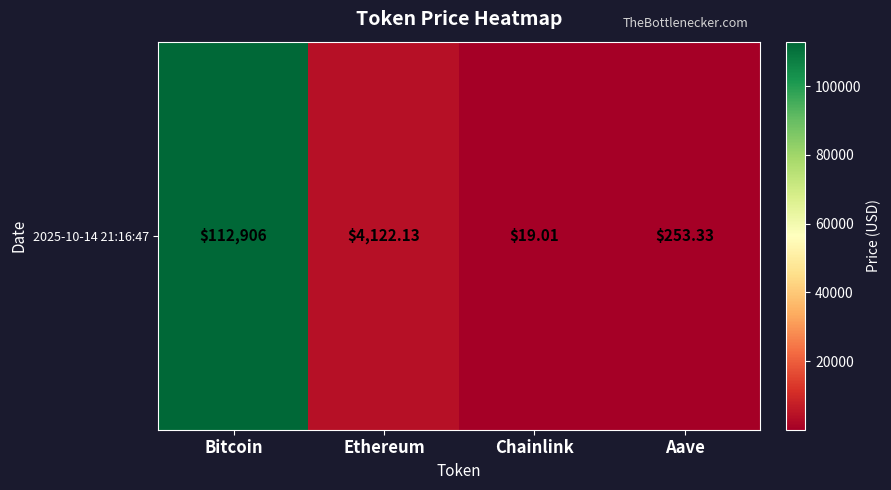

What is the smallest value displayed?

19.0